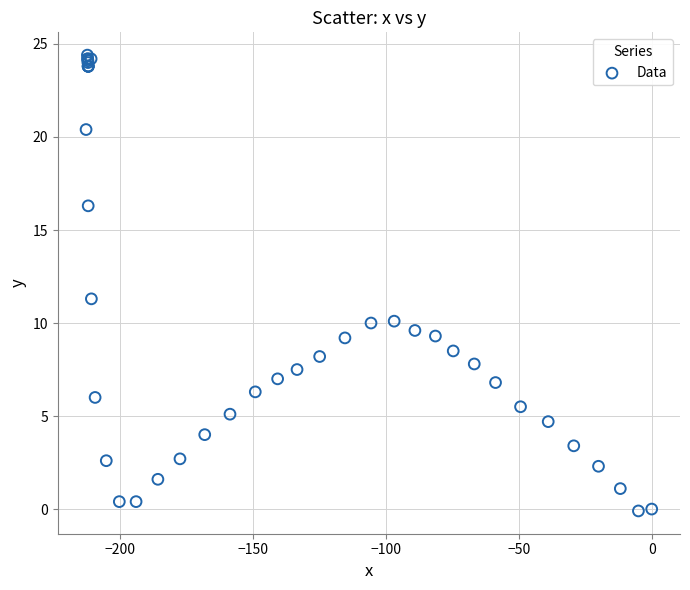

What Y value in the scatter plot is closest to 12?

11.3